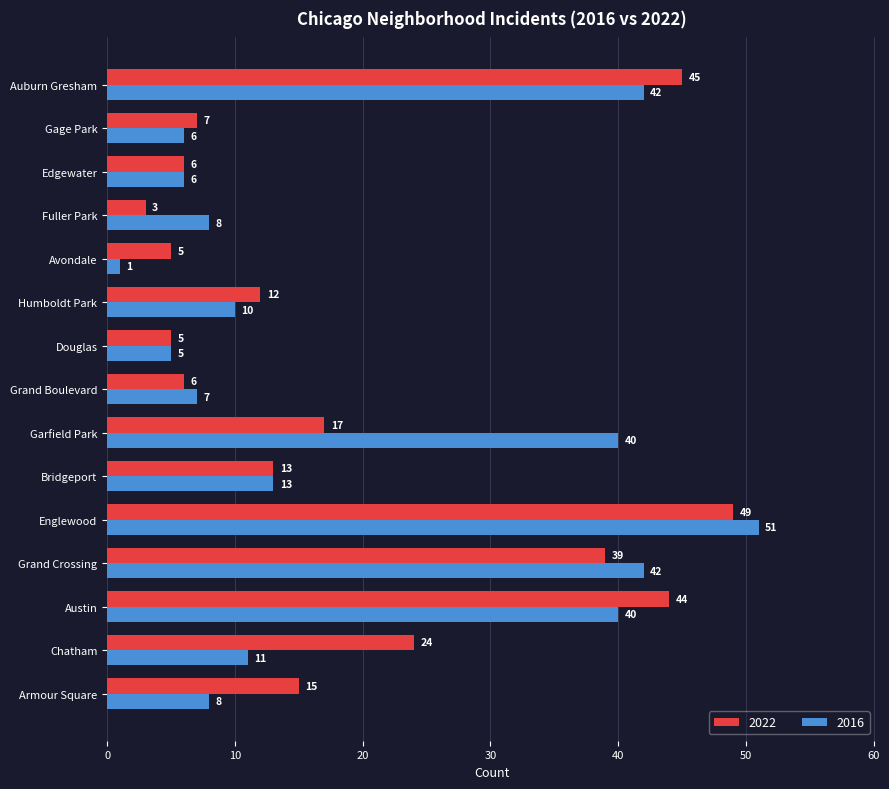

At which label does 2016 reach its minimum?

Avondale